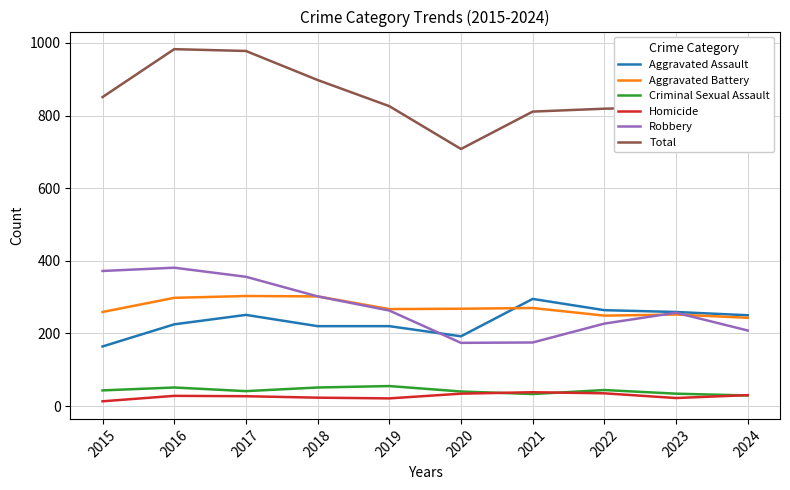

Which series changed the most between 2017 and 2019?

Total